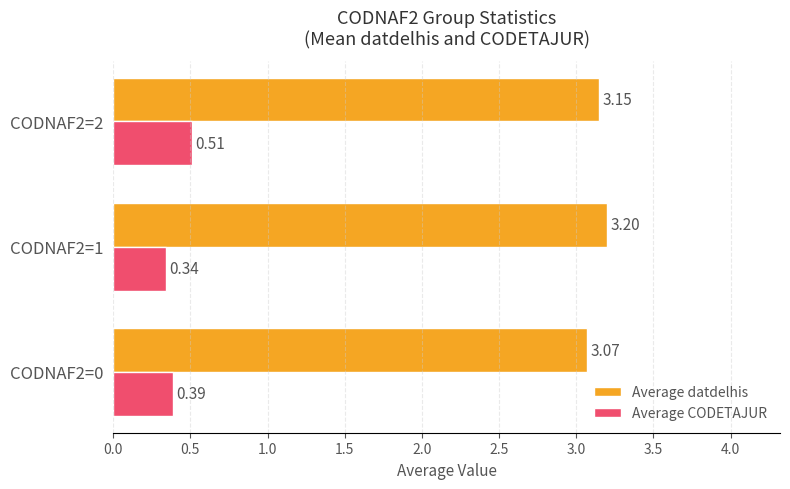

Which category has the highest value in the Average datdelhis series?

CODNAF2=1